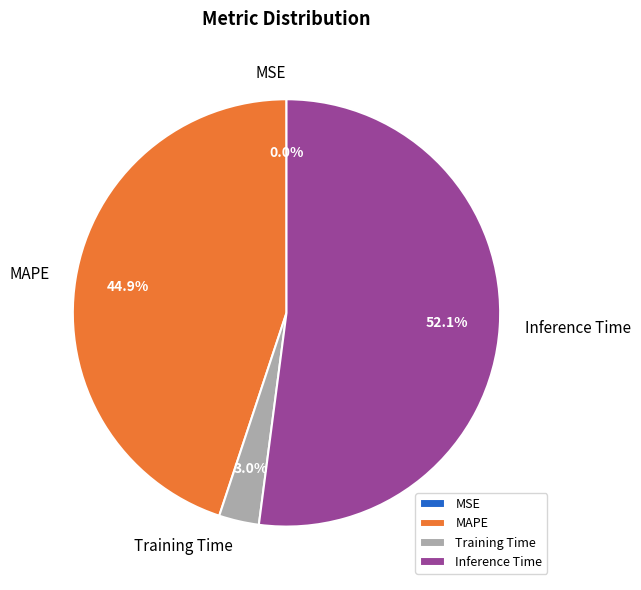

Which slice is the largest?

Inference Time